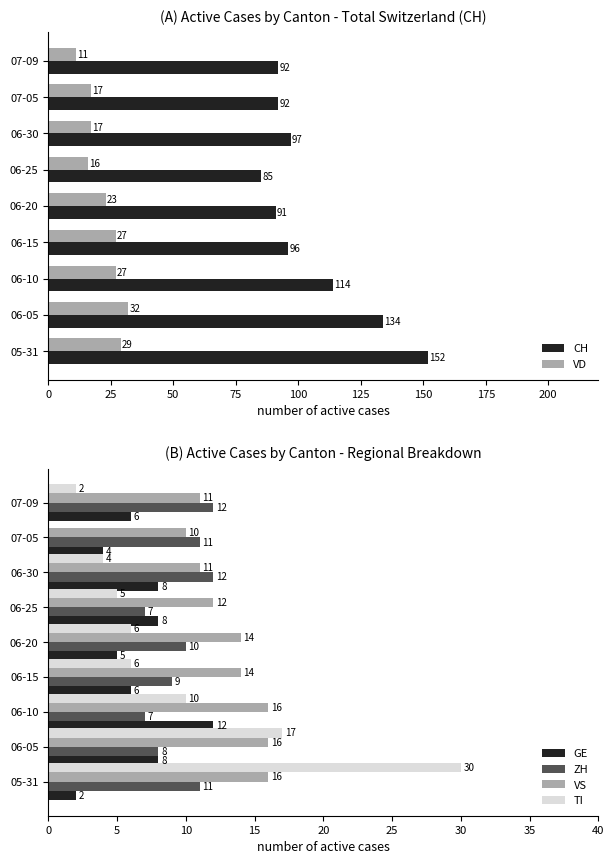

What is the approximate value of TI at 05-31, to the nearest 10?

30